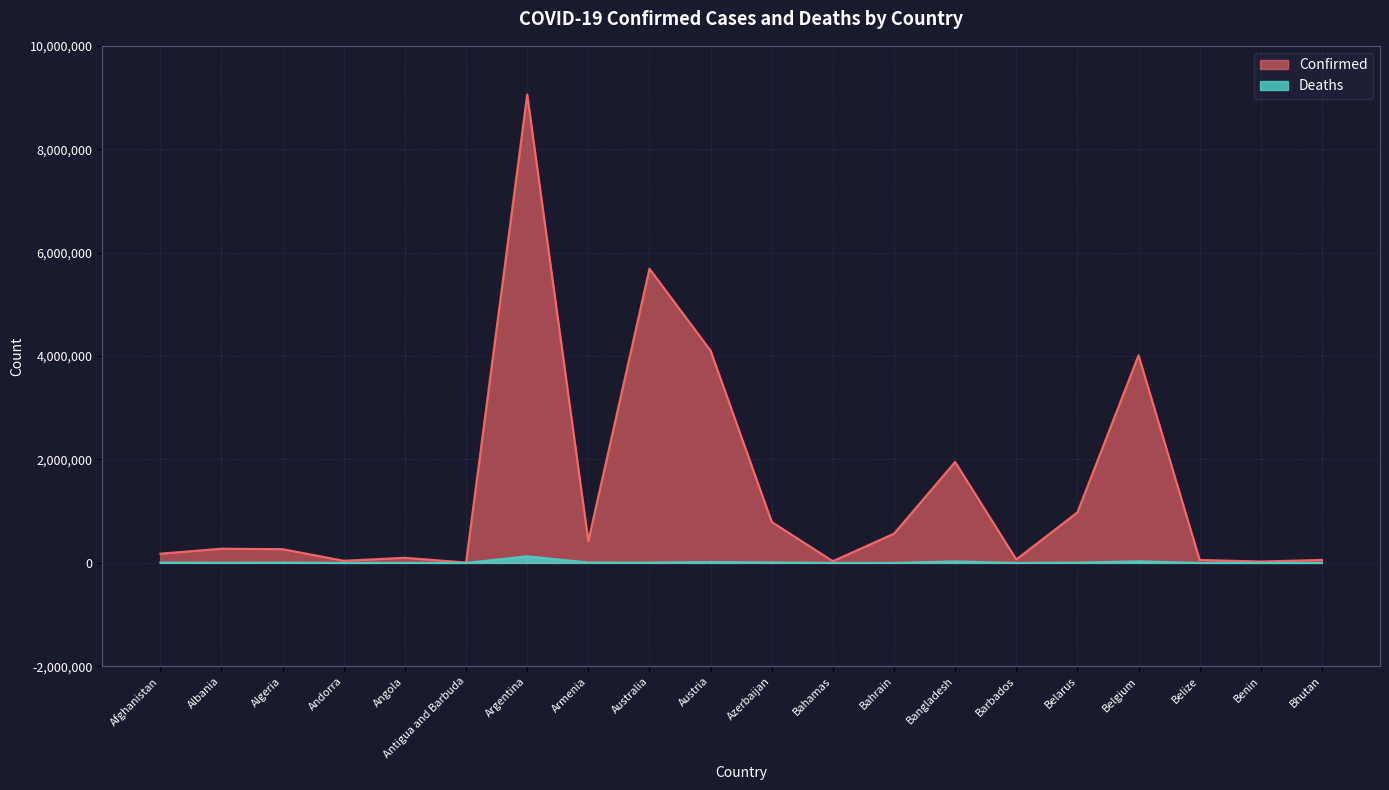

Which series has the largest range (max minus min)?

Confirmed